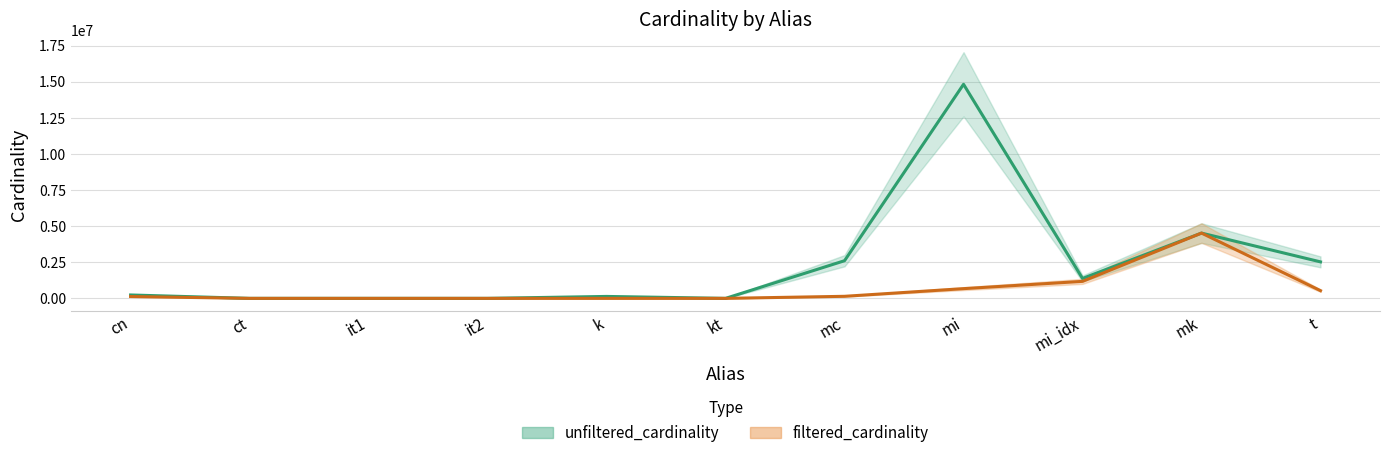

Read the unfiltered_cardinality value at mc.

2609129